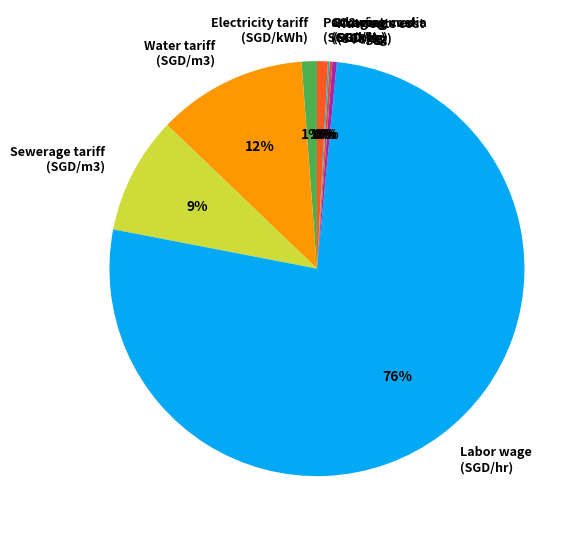

Does any single category account for the majority?

Yes